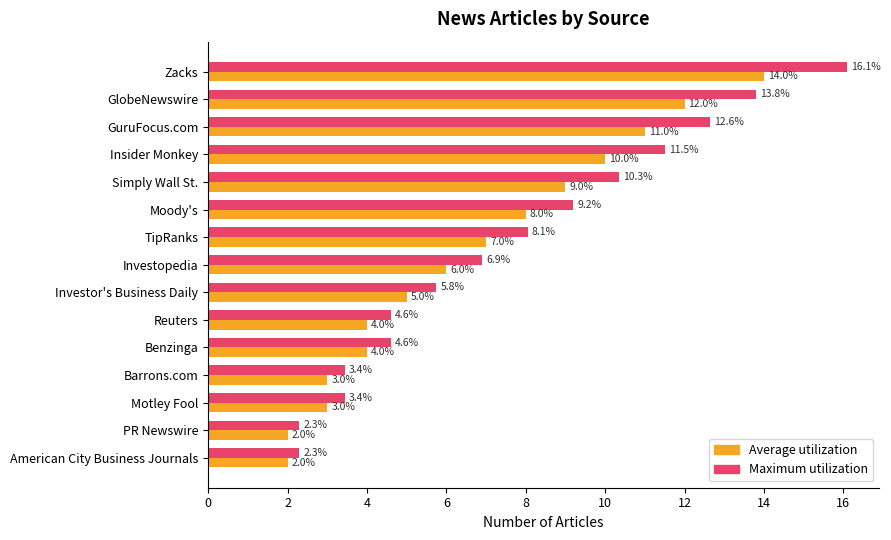

What is the average value of the Maximum utilization series?

7.7